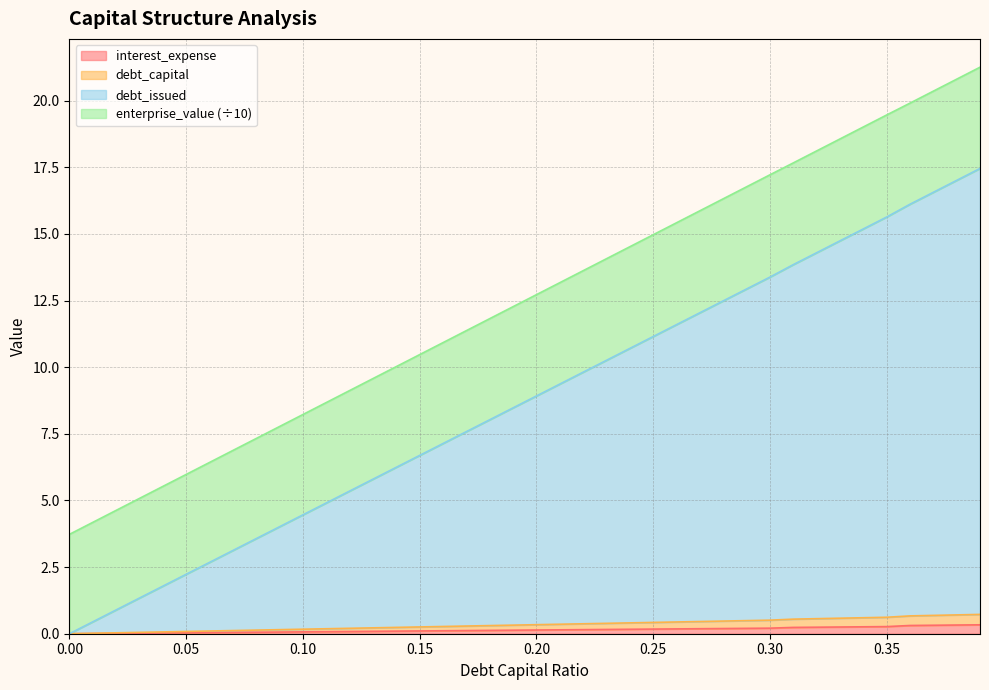

True or false: debt_capital has more than 0 interior local peaks.

False